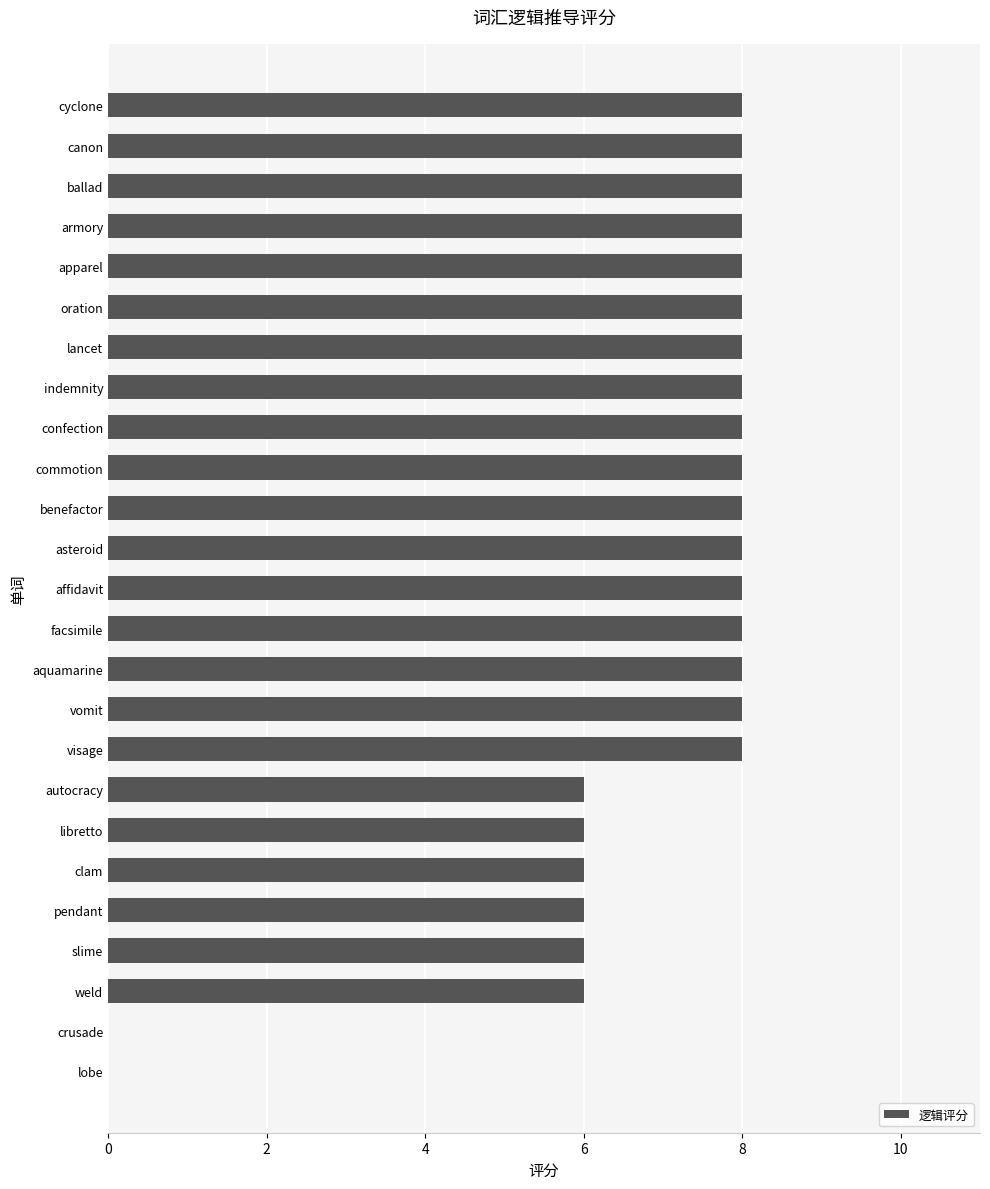

True or false: the data shows 8 at vomit.

True